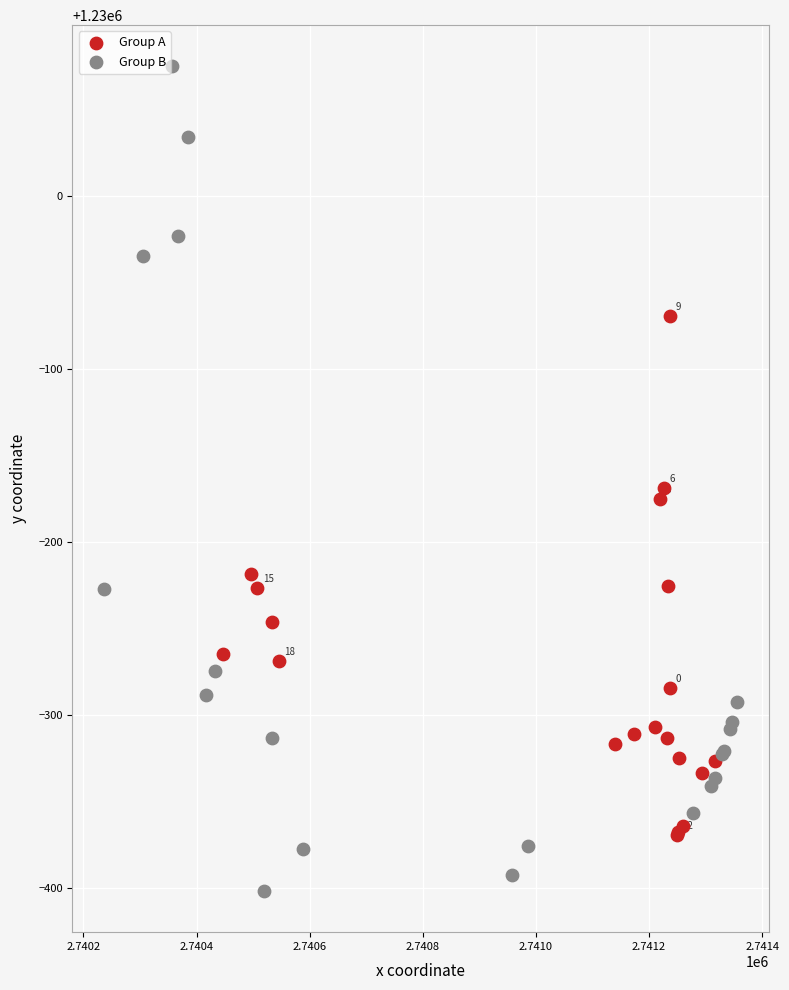

What are all the series names shown in the legend?

Group A, Group B